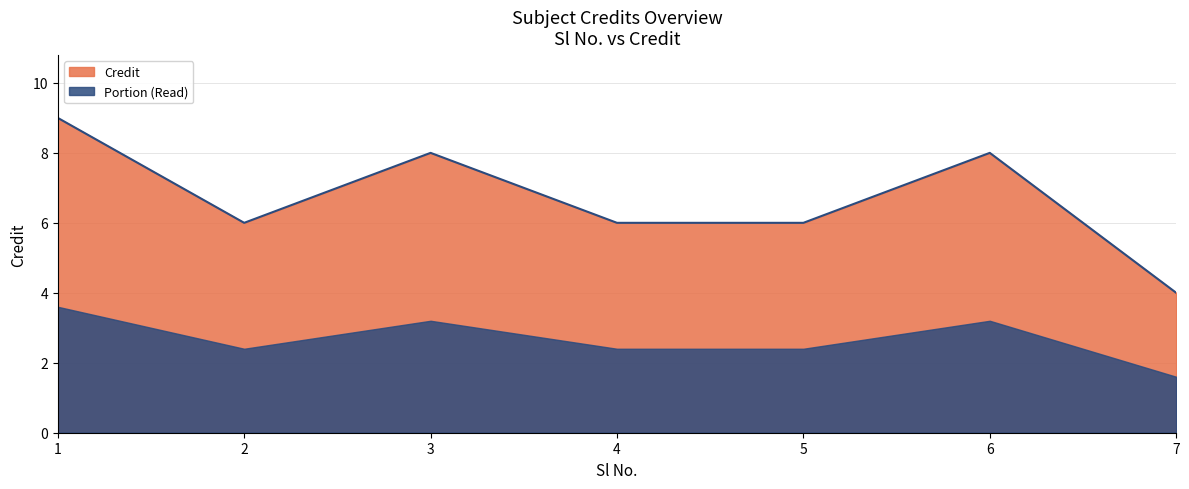

Which has a higher value, 6 or 1?

1